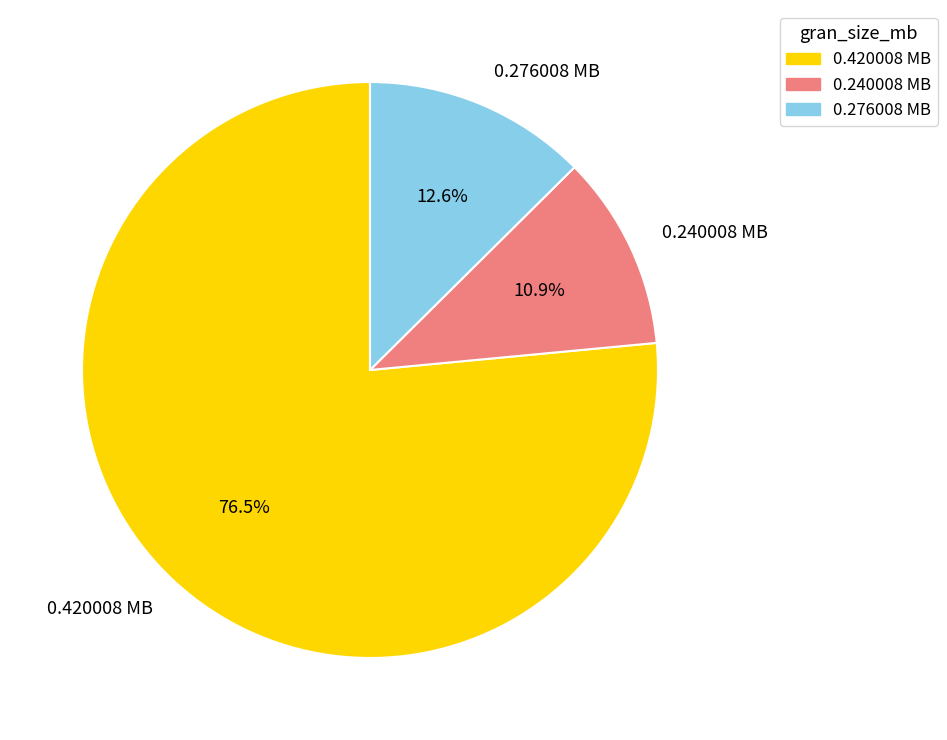

How many slices are in this pie chart?

3